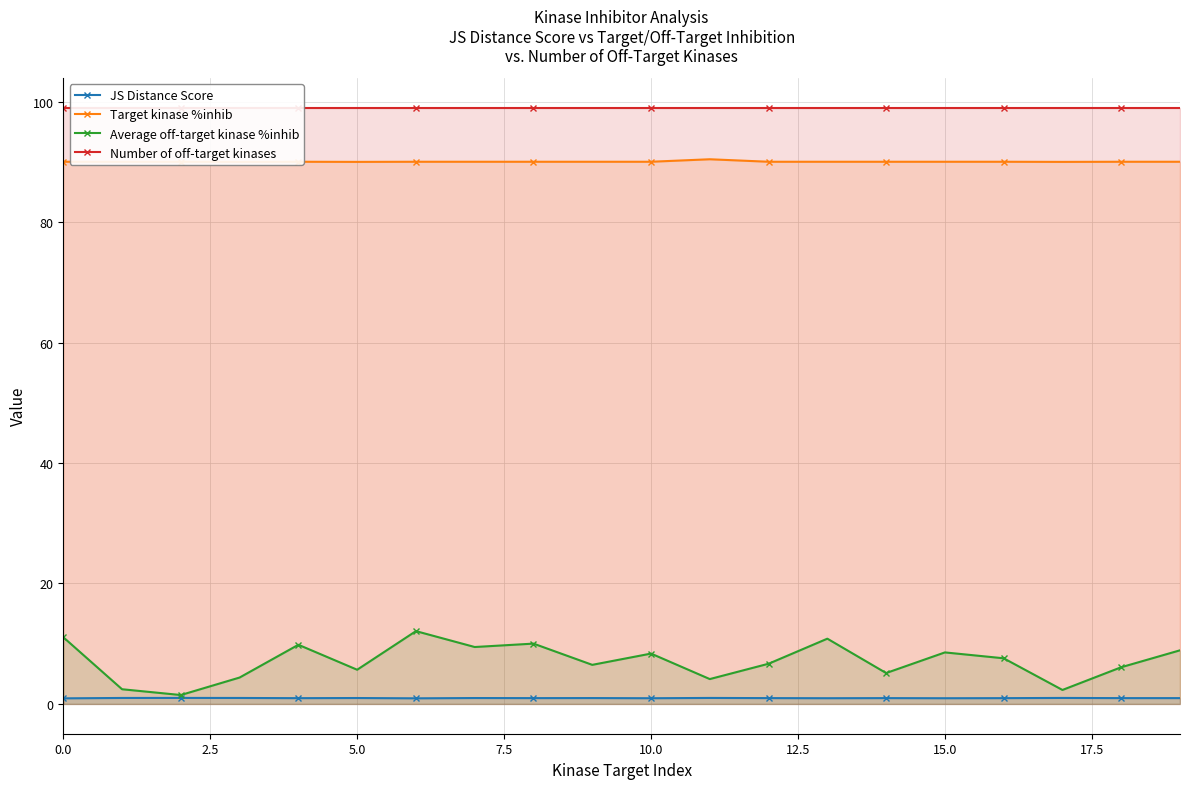

What is the highest value of the Average off-target kinase %inhib series?

12.1